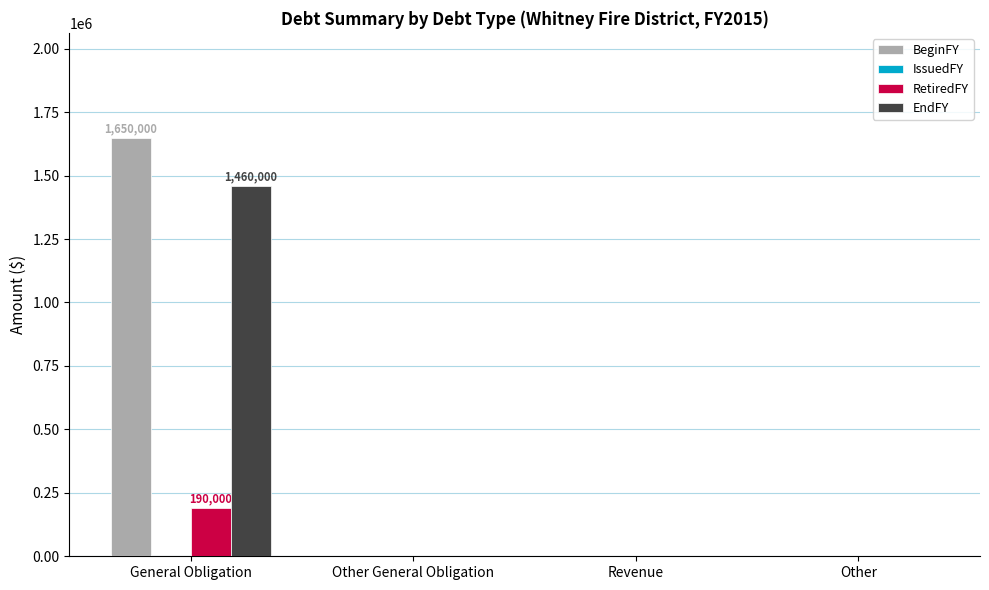

At which category is the sum across all series the highest?

General Obligation